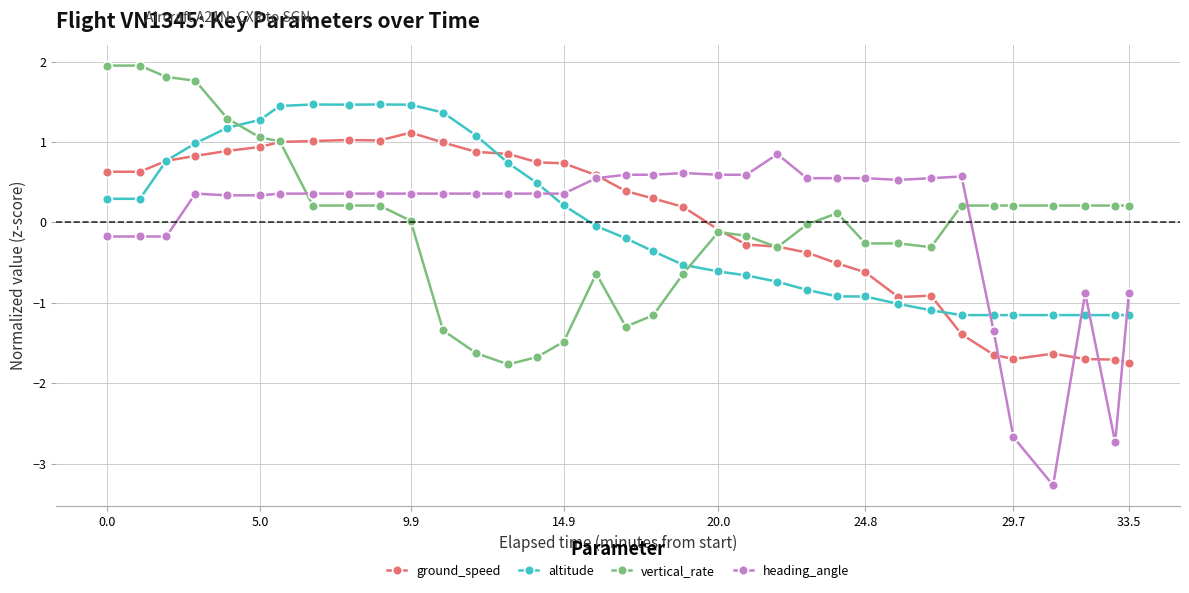

List the series in order of their peak value, highest first.

vertical_rate, altitude, ground_speed, heading_angle